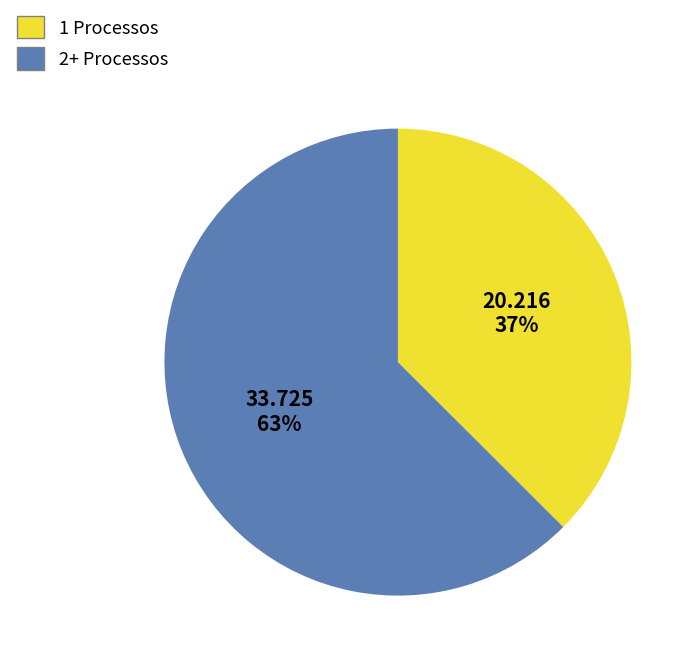

Count the number of slices in the pie.

2